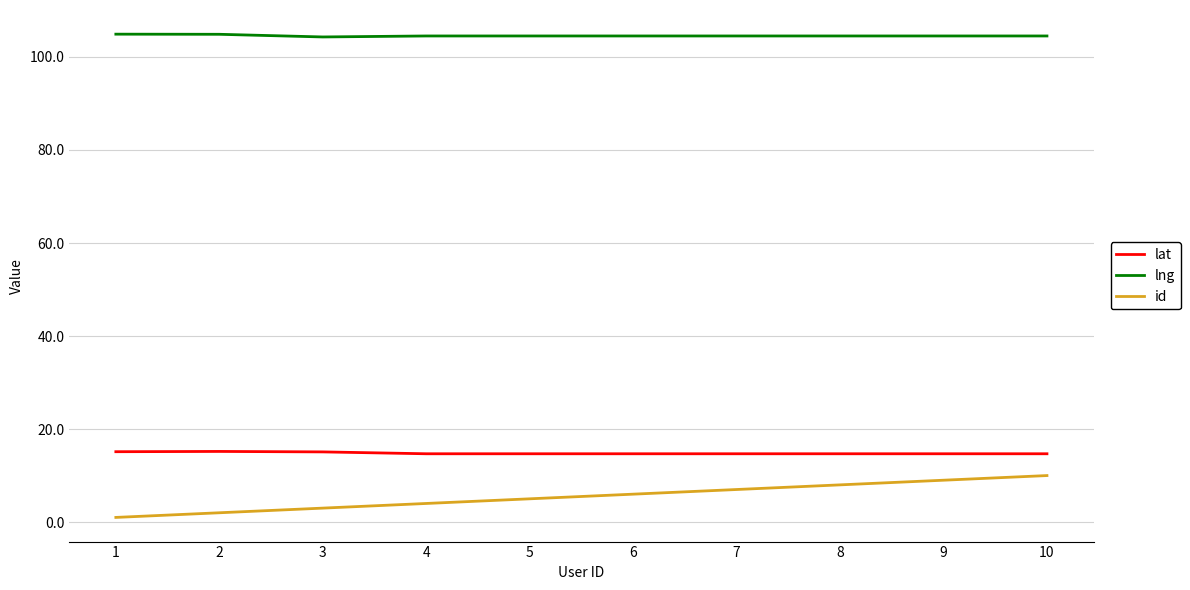

True or false: lat has more than 0 points higher than both neighbors.

True